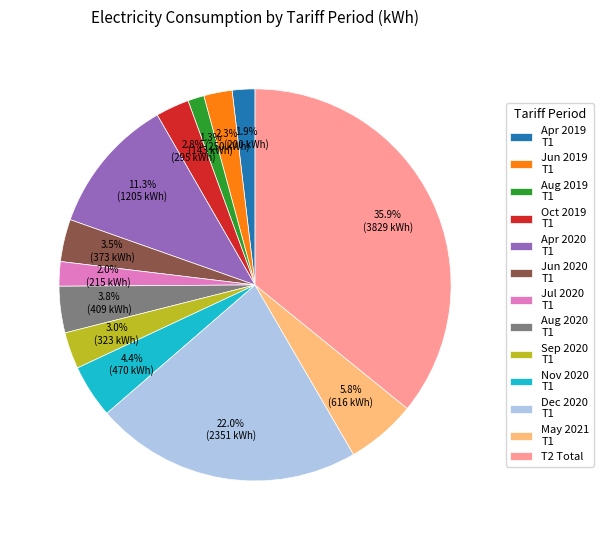

Is there a majority slice in this chart?

No